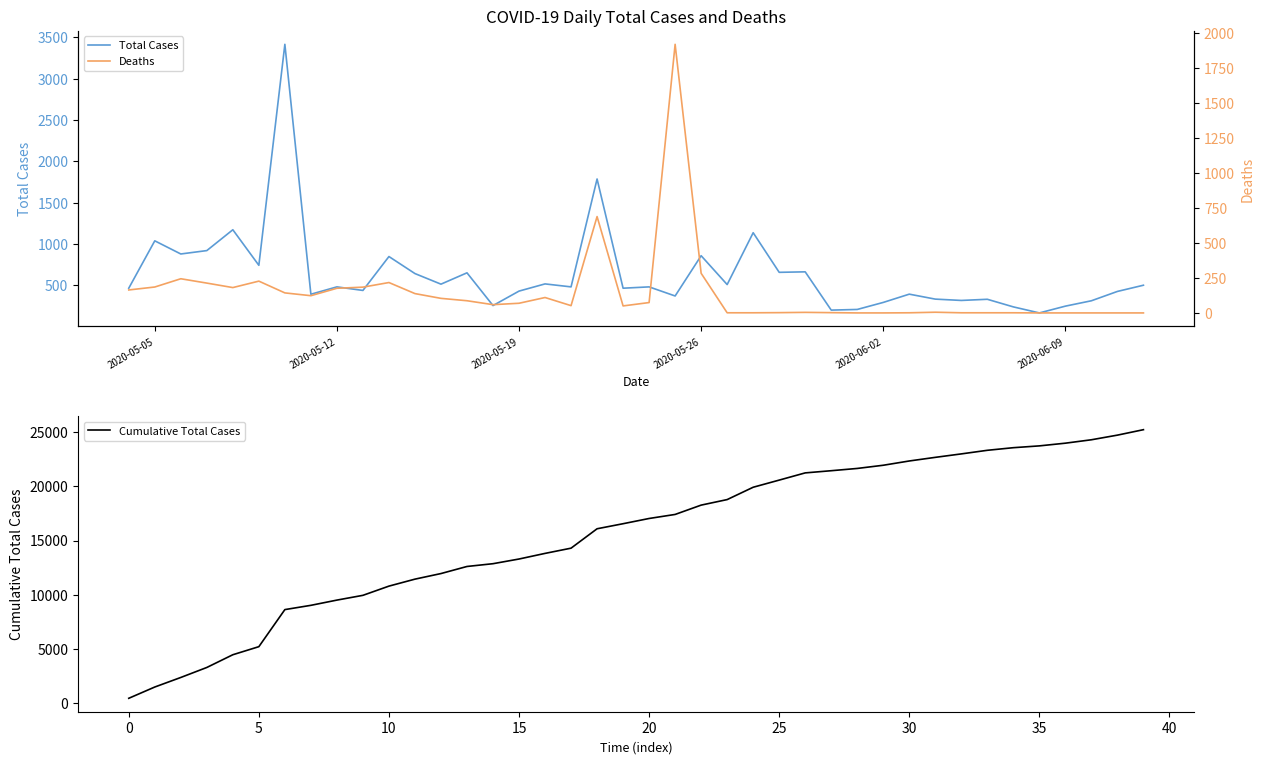

Which series has the largest total across all categories?

Cumulative Total Cases